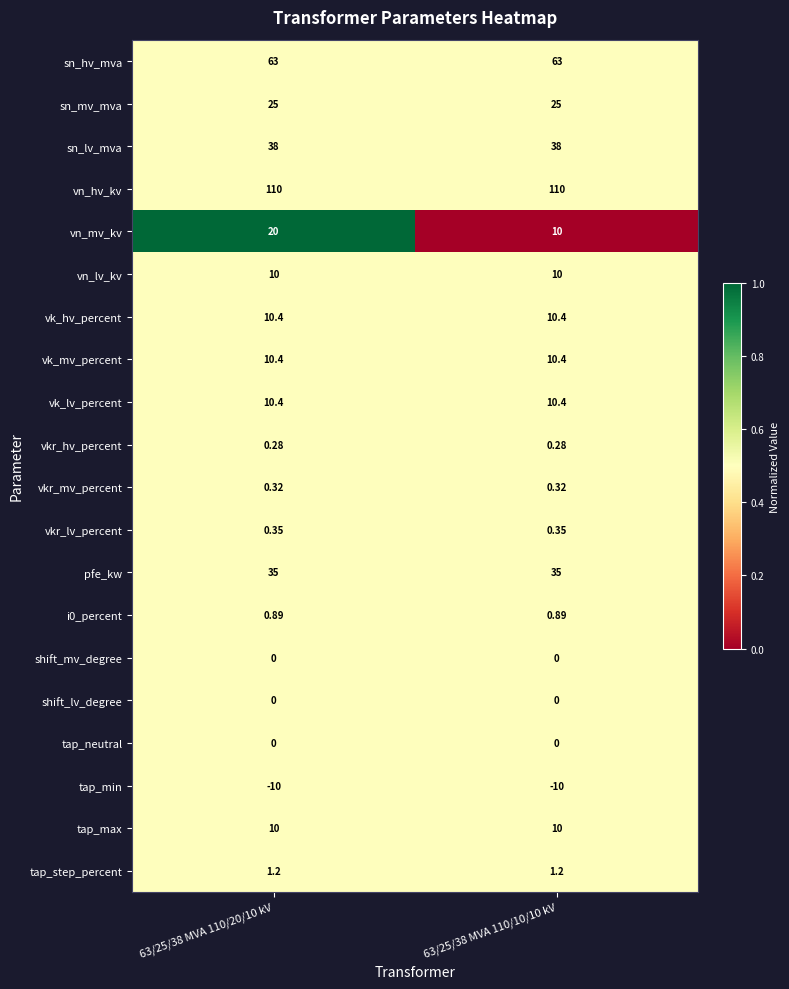

Which series changed the most between 63/25/38 MVA 110/20/10 kV and 63/25/38 MVA 110/10/10 kV?

vn_mv_kv